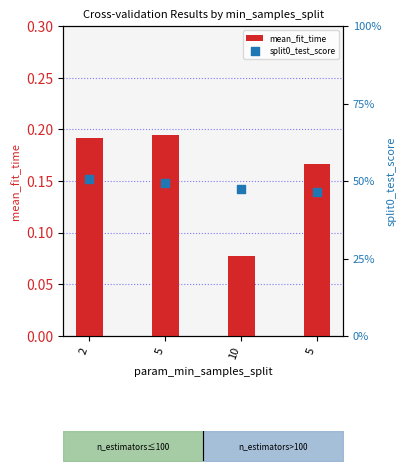

At how many categories does at least one series exceed 0?

4